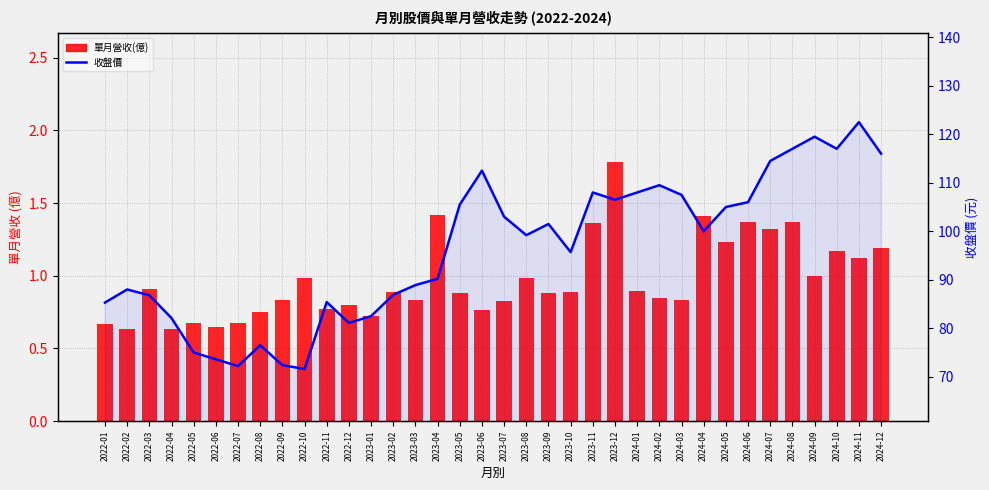

Rank the series by their maximum value, from highest to lowest.

收盤價, 單月營收(億)